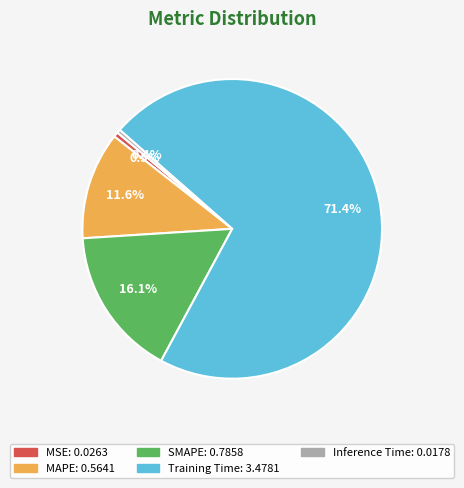

Which has a higher value, Inference Time or SMAPE?

SMAPE